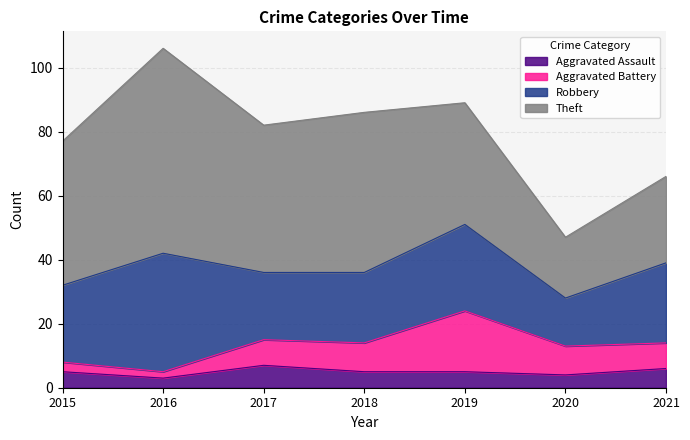

What are all the series names shown in the legend?

Aggravated Assault, Aggravated Battery, Robbery, Theft